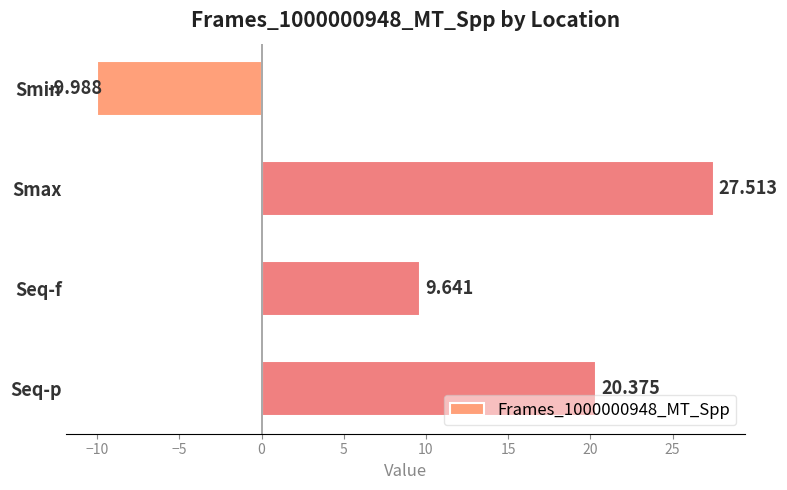

How many bars are there in total?

4